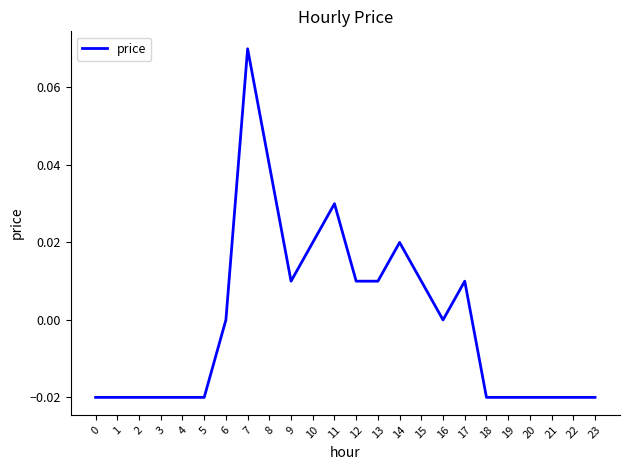

Is it true that the value at 21 is -0.0?

True